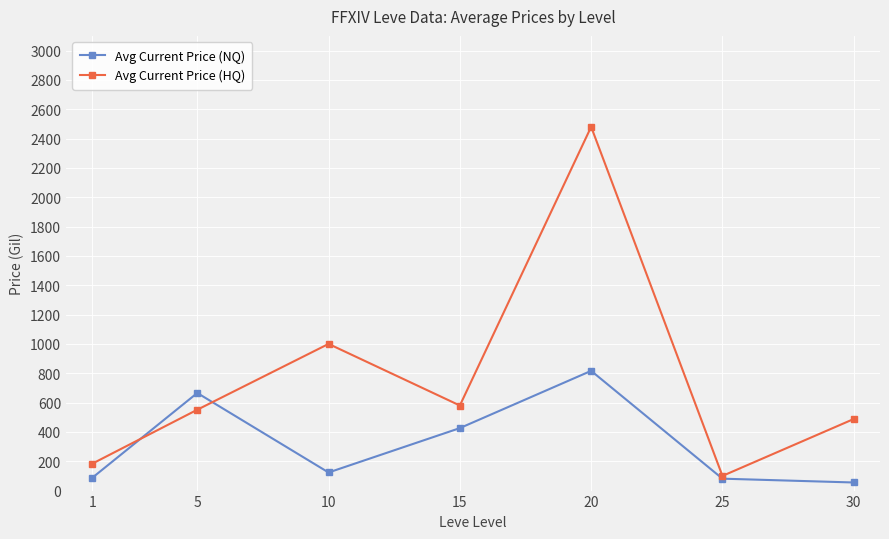

What is the difference between the Avg Current Price (NQ) values at 1 and 5?

578.5